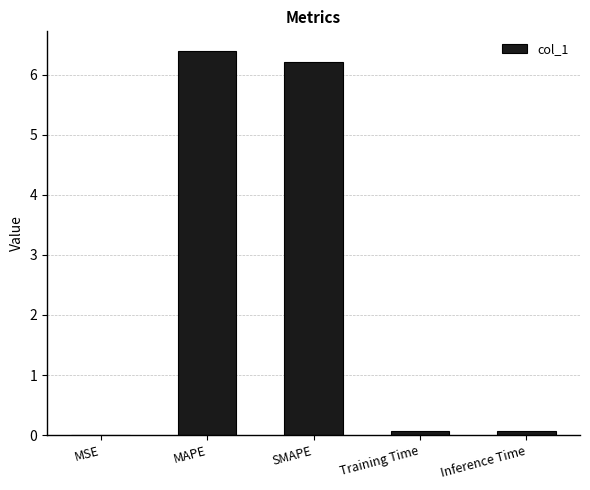

Between MSE and SMAPE, which is larger?

SMAPE